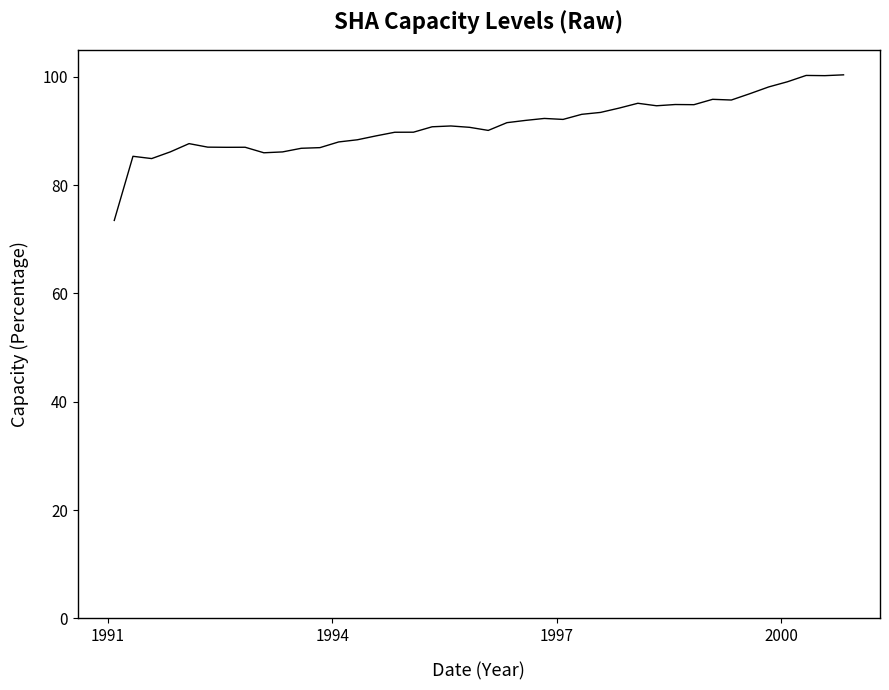

What is the smallest value displayed?

73.5